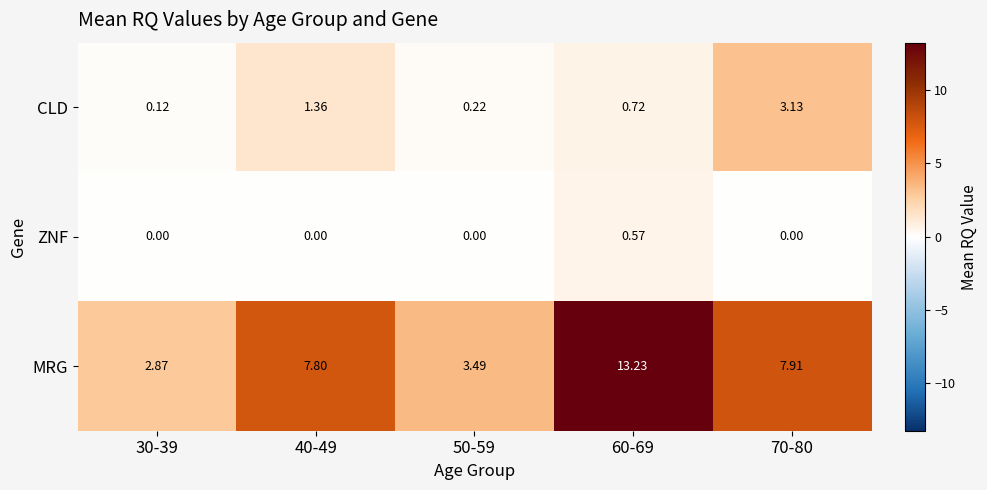

What is the total value across all series at 40-49?

9.2